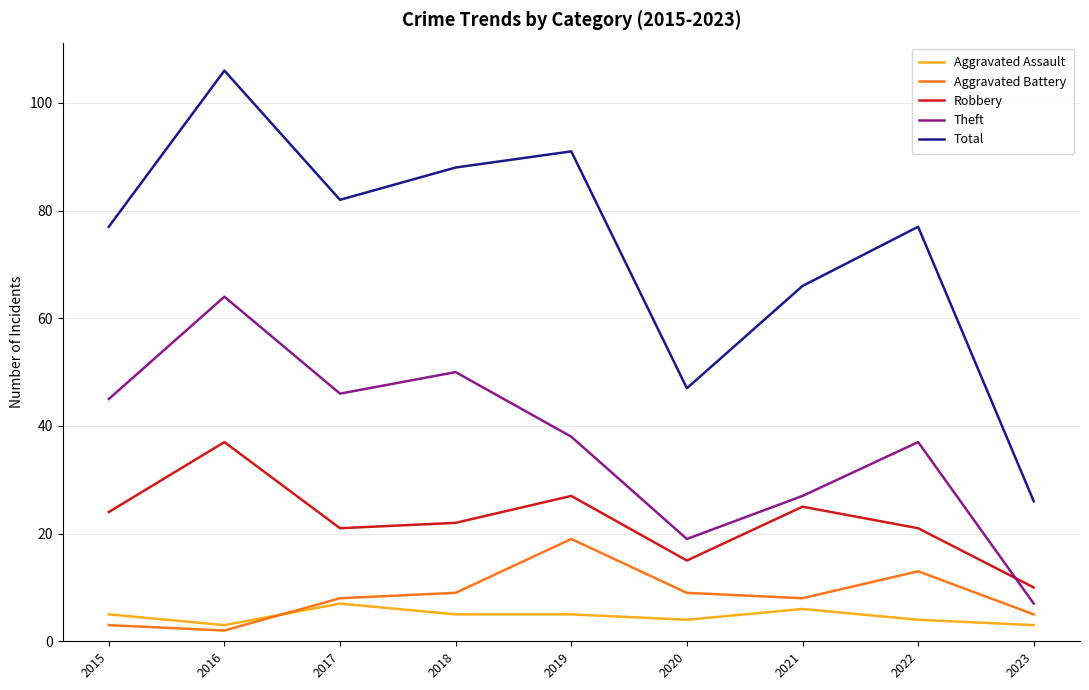

At which category does Aggravated Battery reach its first local peak?

2019